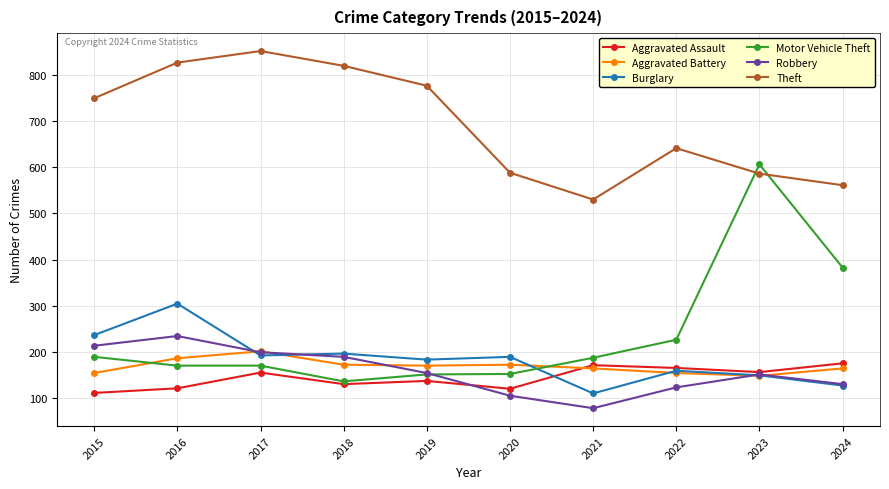

Is it true that Robbery equals 200 at 2017?

True